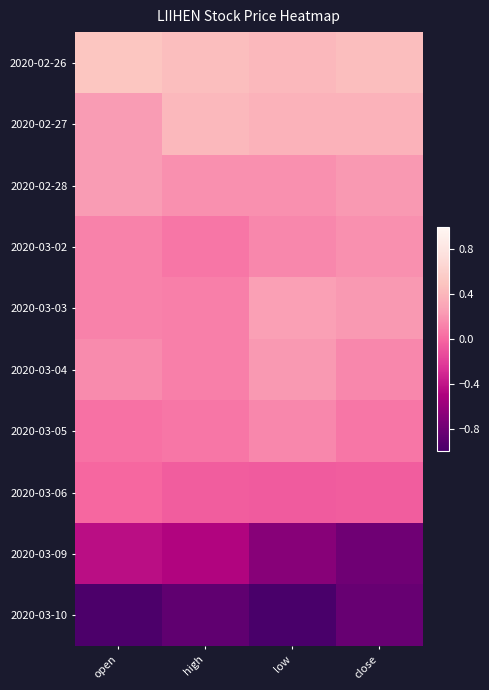

What is the smallest value displayed?

-1.0